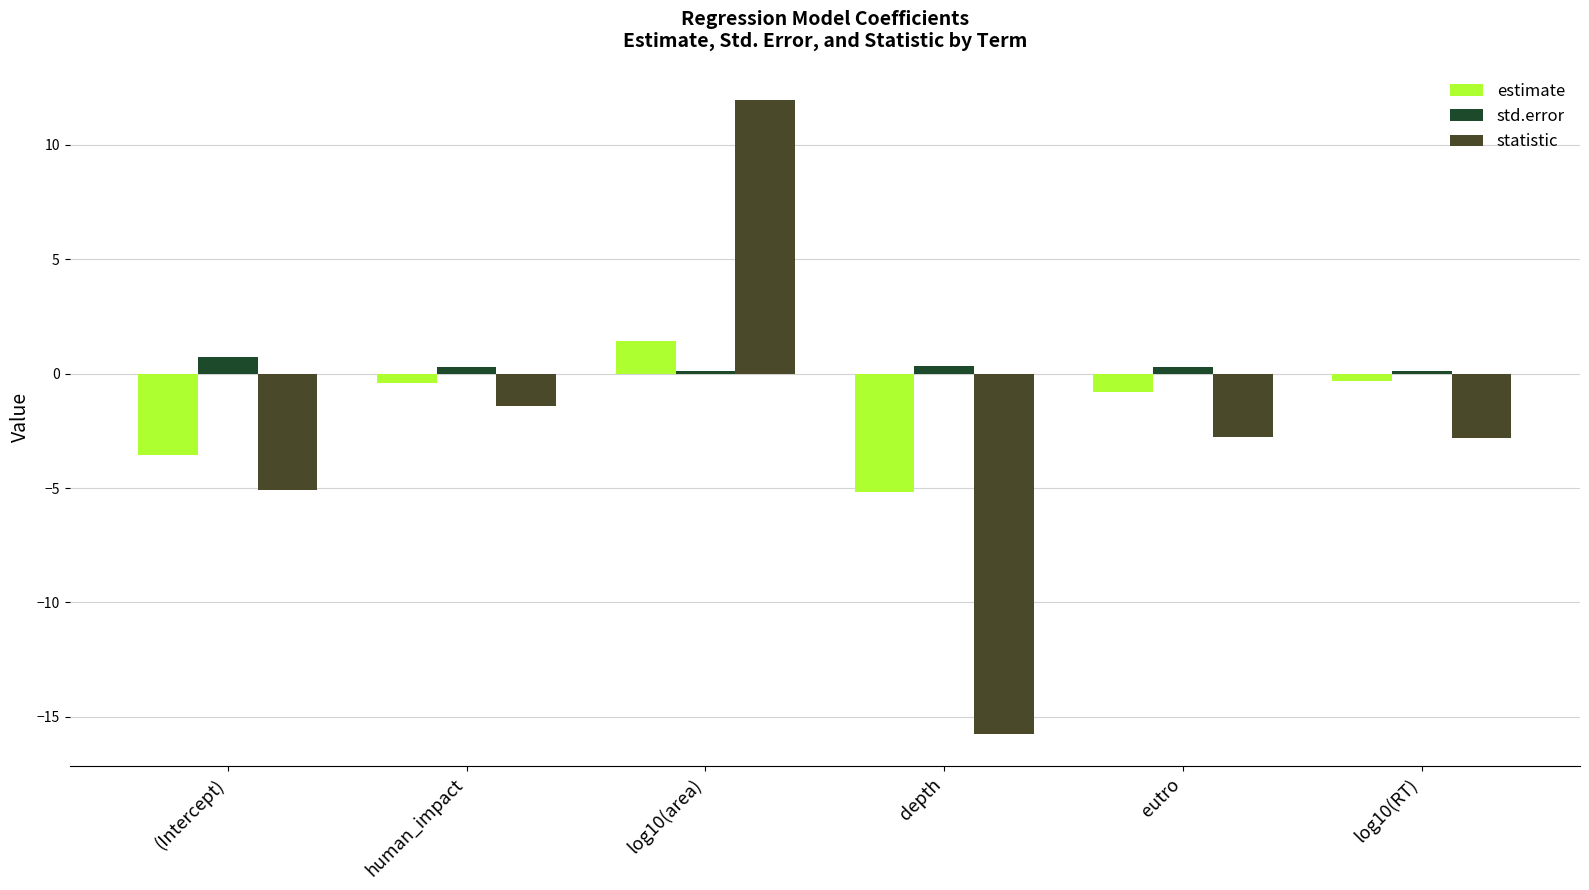

How many categories are shown in the chart?

6